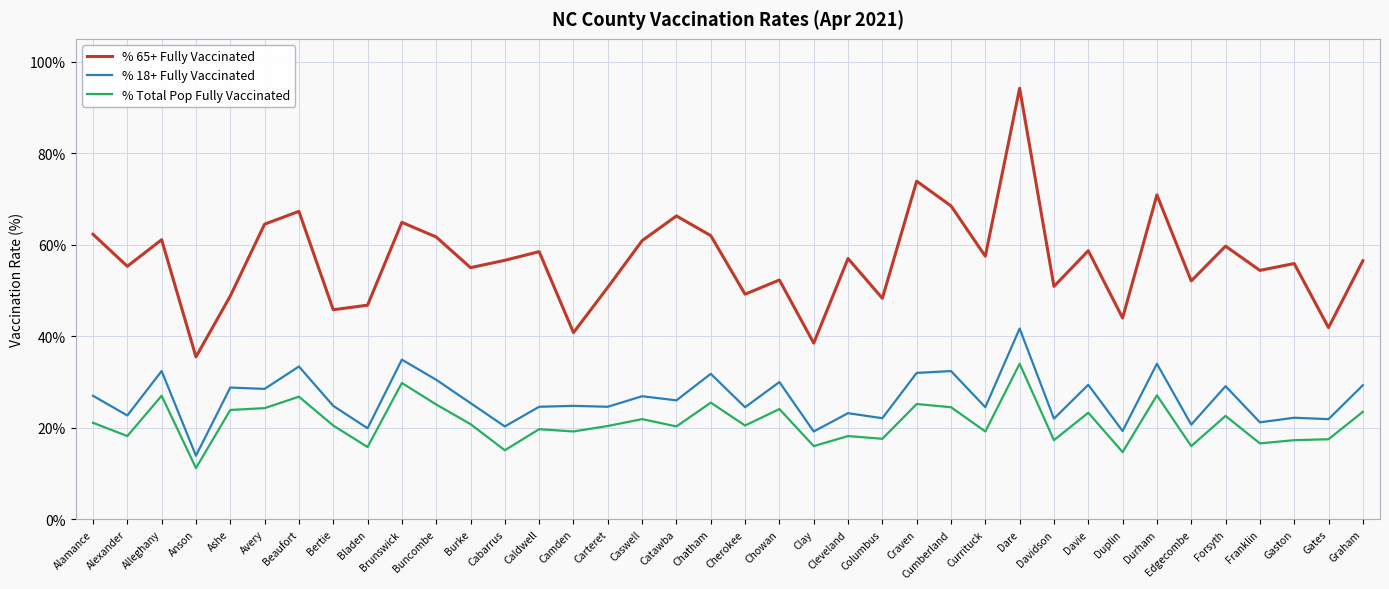

What is the sum of all % 65+ Fully Vaccinated values?

2149.2